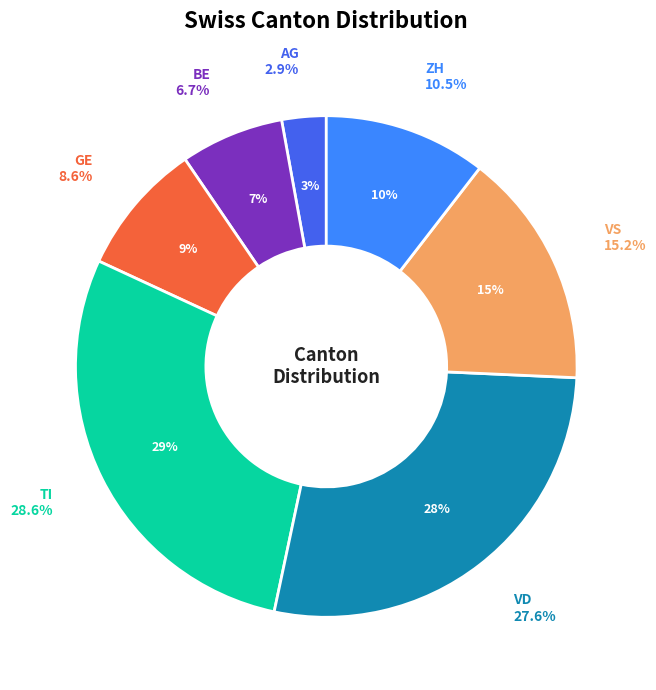

The VS slice represents 15% of the pie. True or false?

True